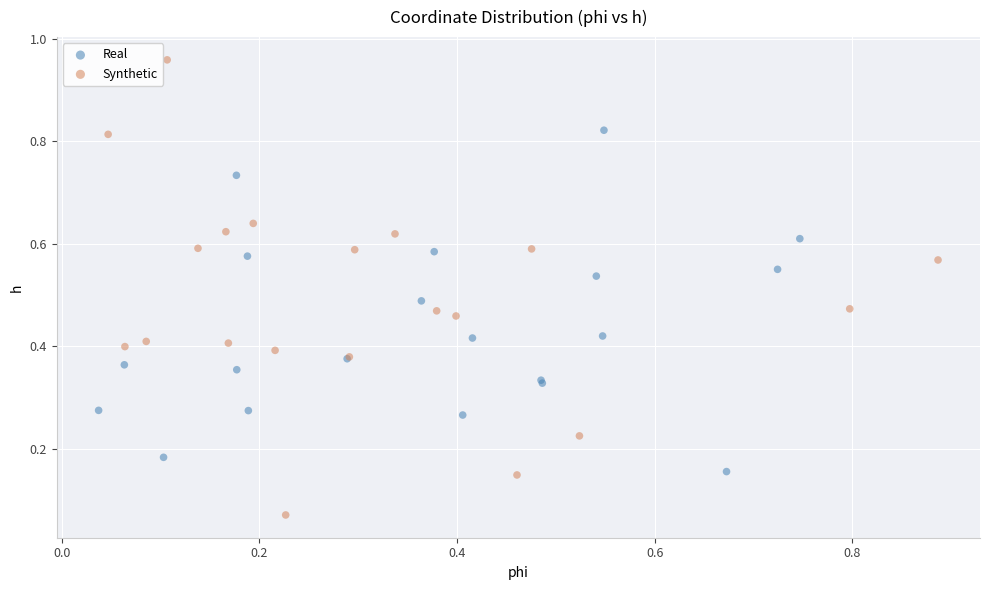

Which series has the largest Y range (max minus min)?

Synthetic